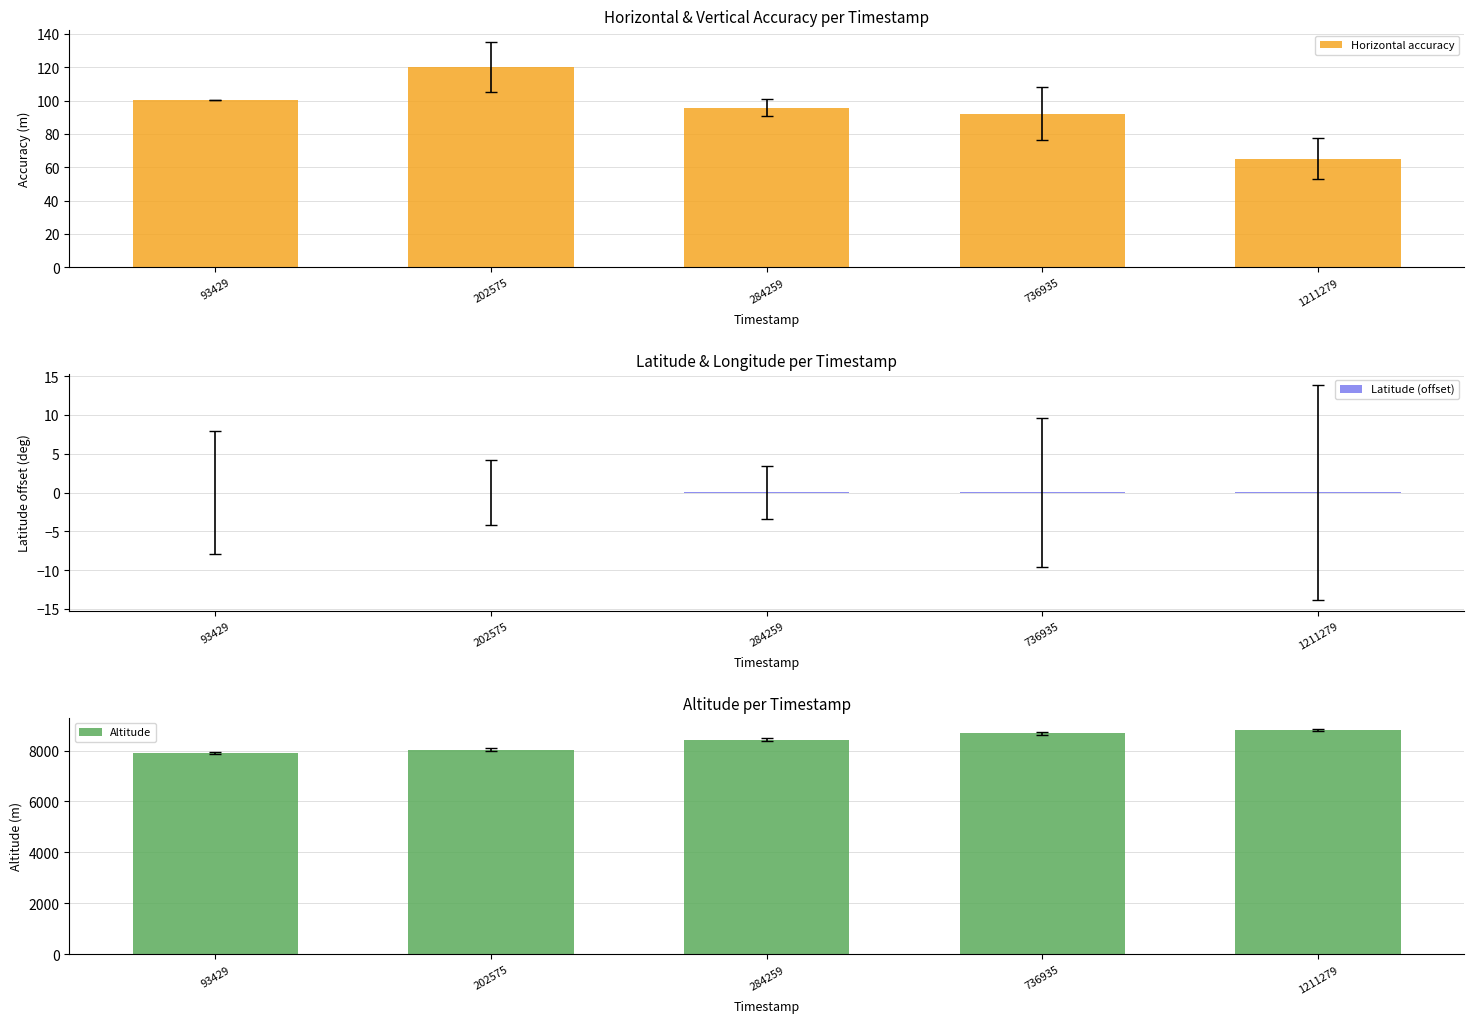

At which label is Altitude closest to 8358?

284259